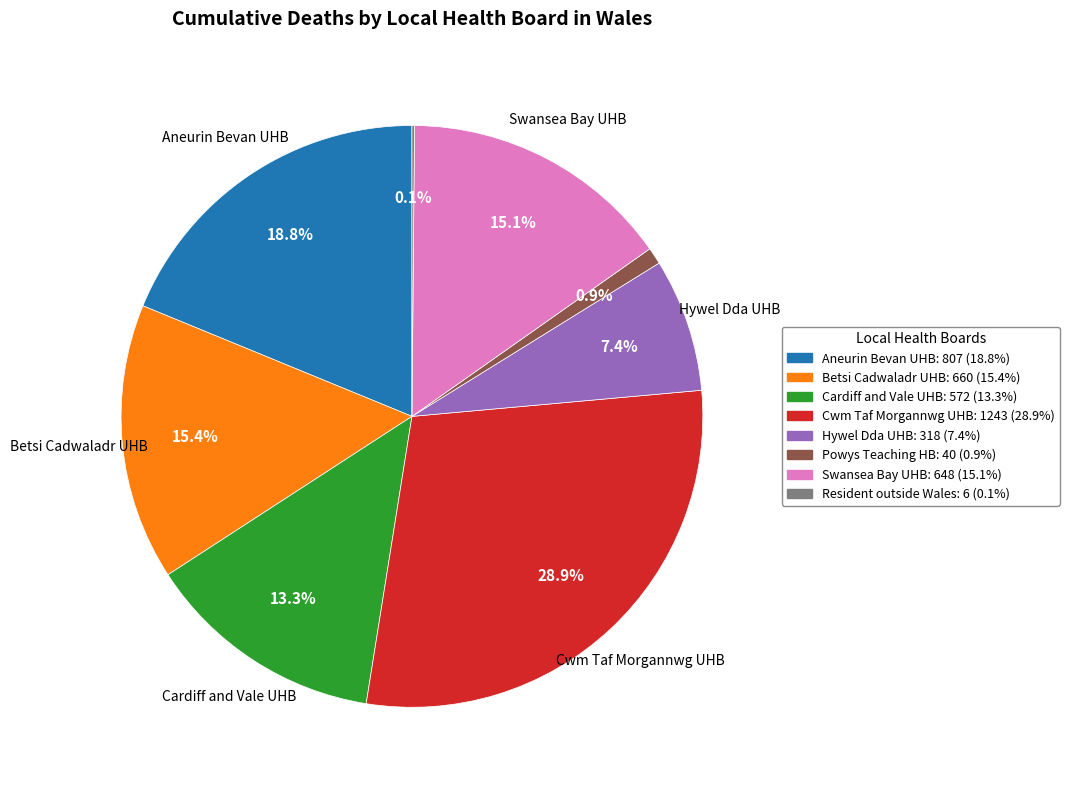

Does any single category account for the majority?

No